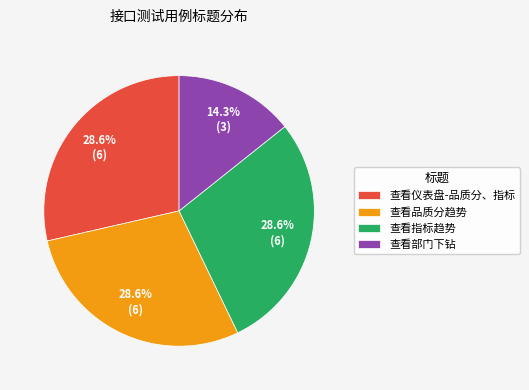

Which category has the smallest portion of the pie?

查看部门下钻